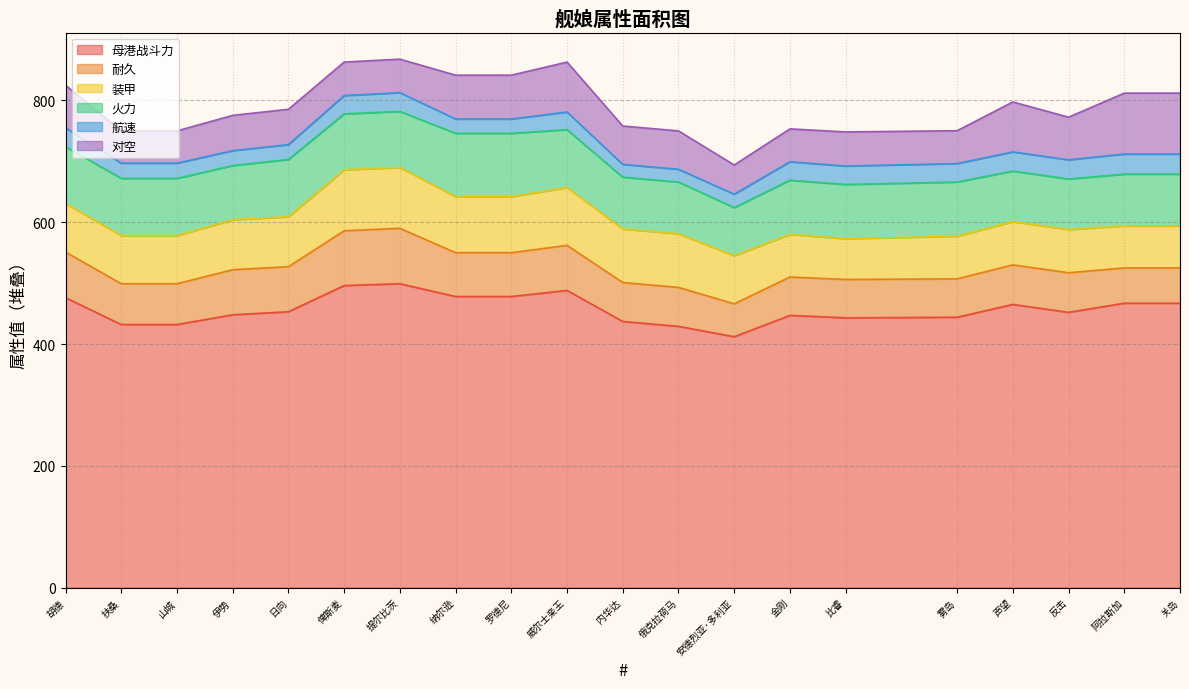

List the series in order of their peak value, lowest first.

航速, 耐久, 装甲, 对空, 火力, 母港战斗力